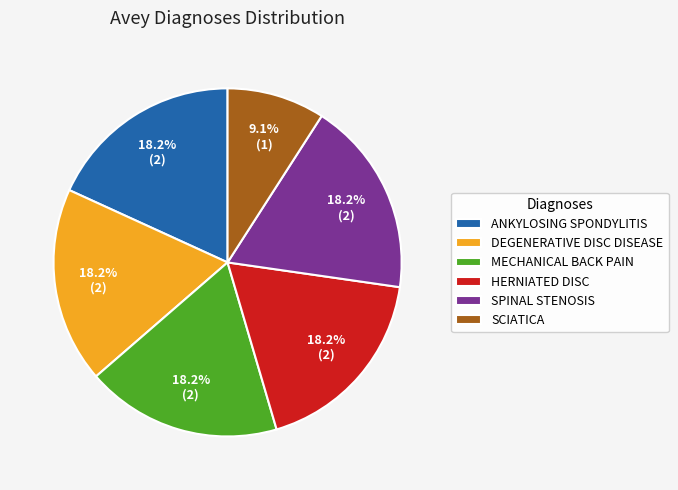

Does SCIATICA represent more than half of the total?

No